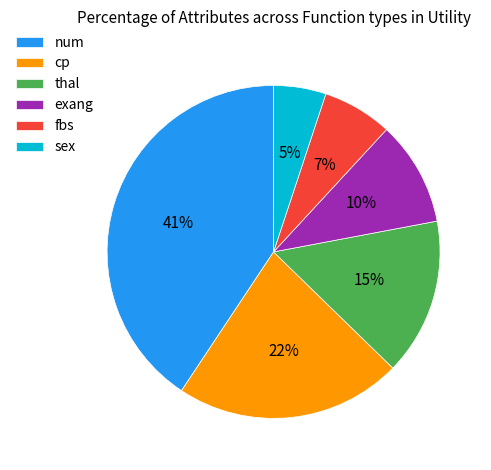

Approximately how many times larger is the value at sex compared to fbs?

0.7